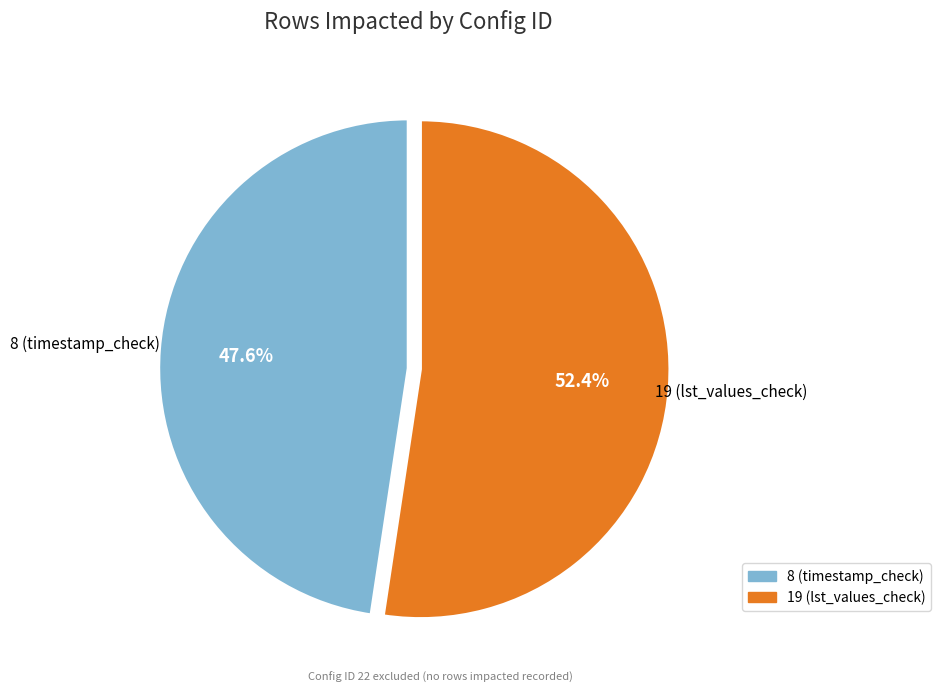

What is the ratio of the value at 19 (lst_values_check) to the value at 8 (timestamp_check)?

1.1